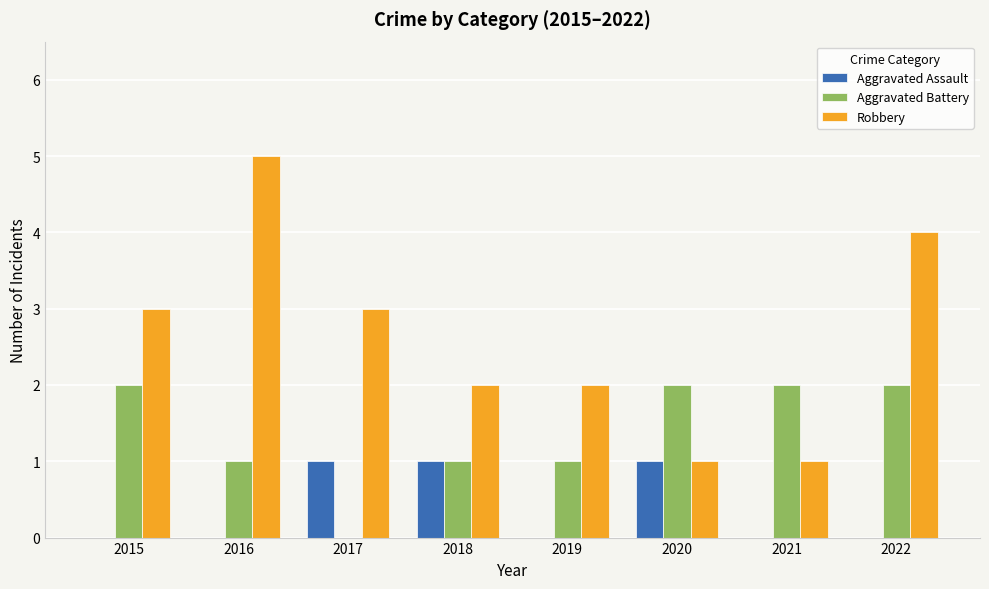

Is the value of Aggravated Battery at 2022 greater than the value of Robbery at 2022?

No